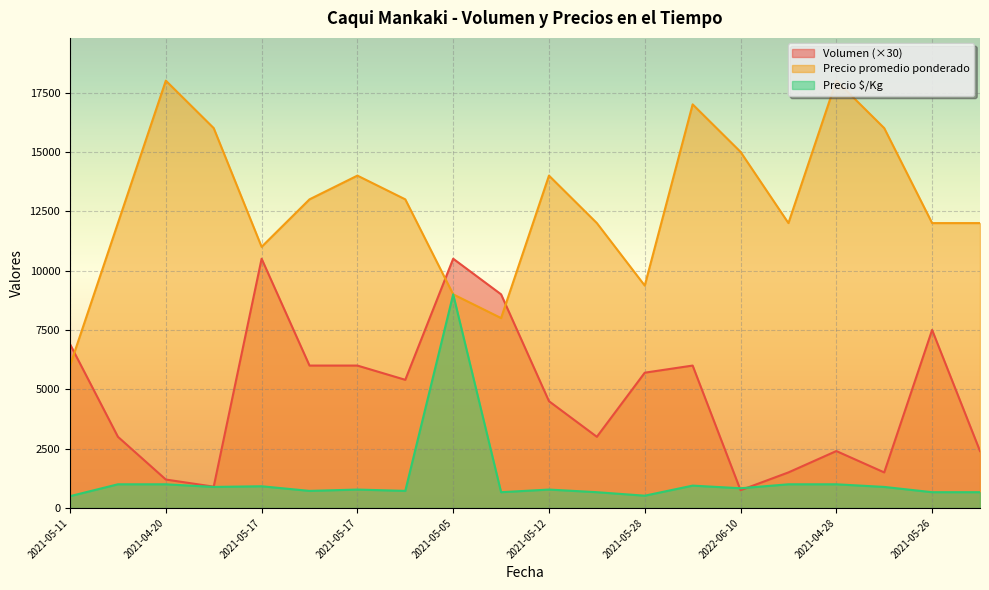

The Precio $/Kg series shows 1696 at 2022-05-26. True or false?

False